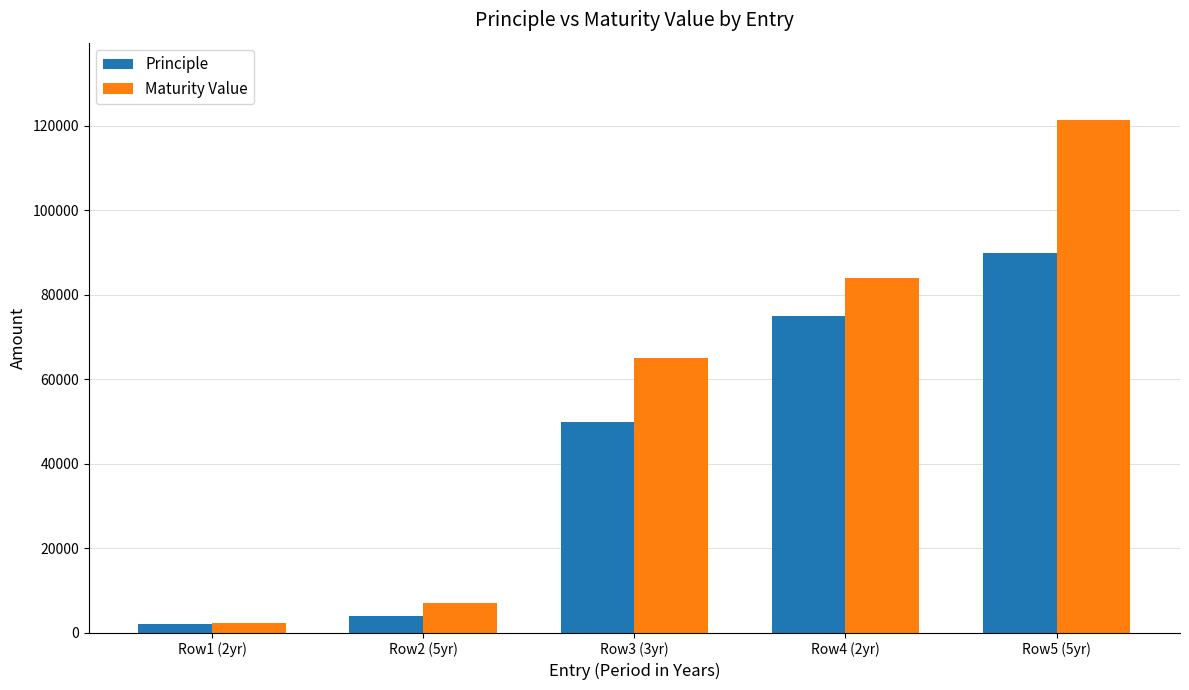

What is the difference between the second highest and second lowest values in the Principle series?

71000